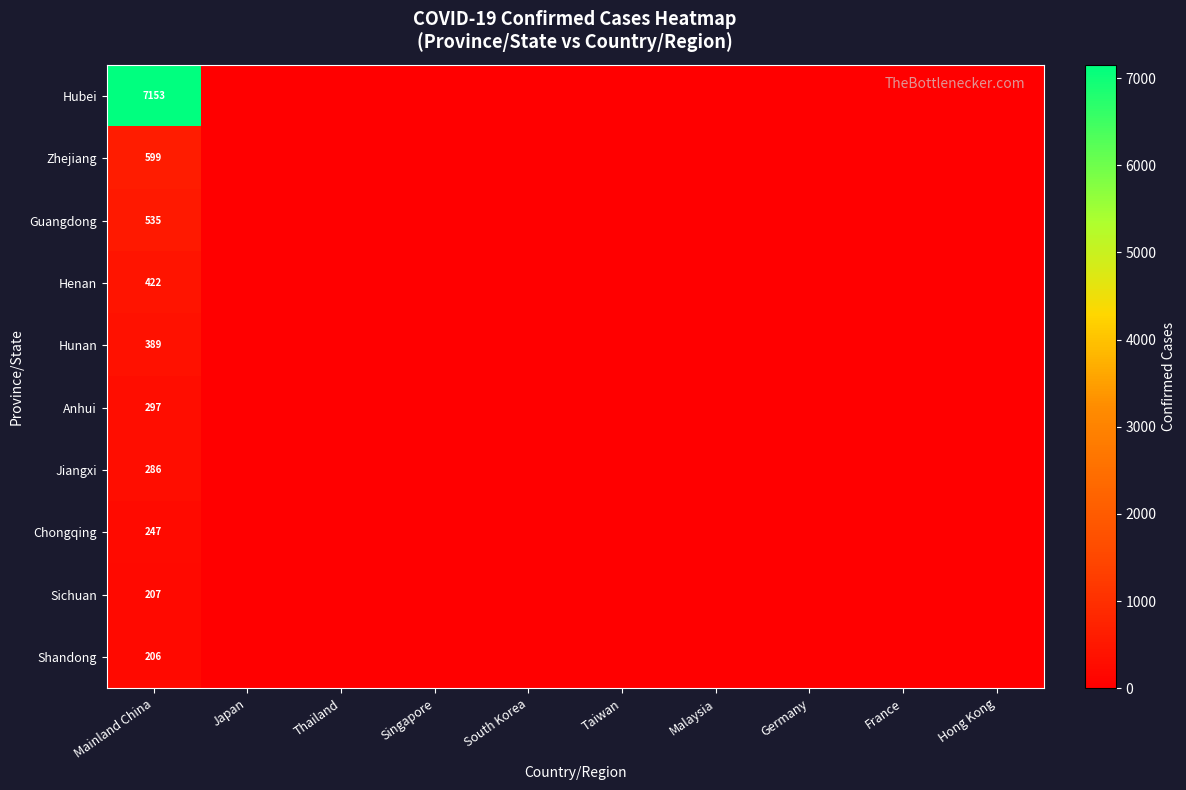

At which label is Anhui closest to 148?

Japan